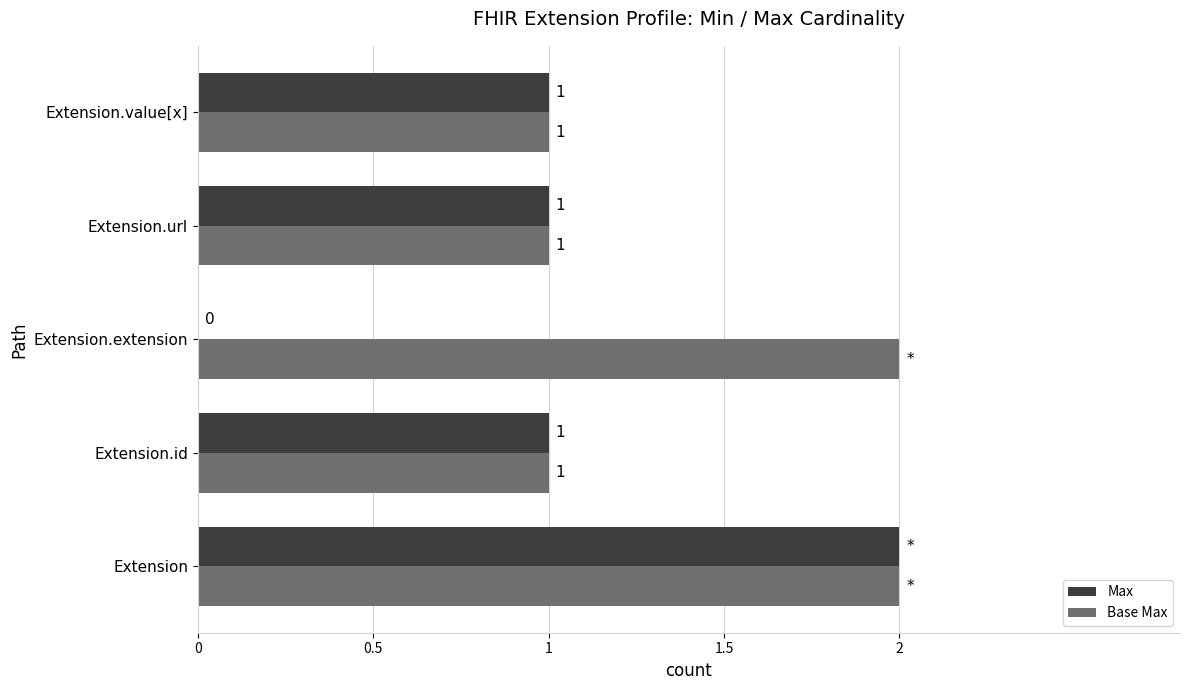

How many Max values are between 1 and 2?

4